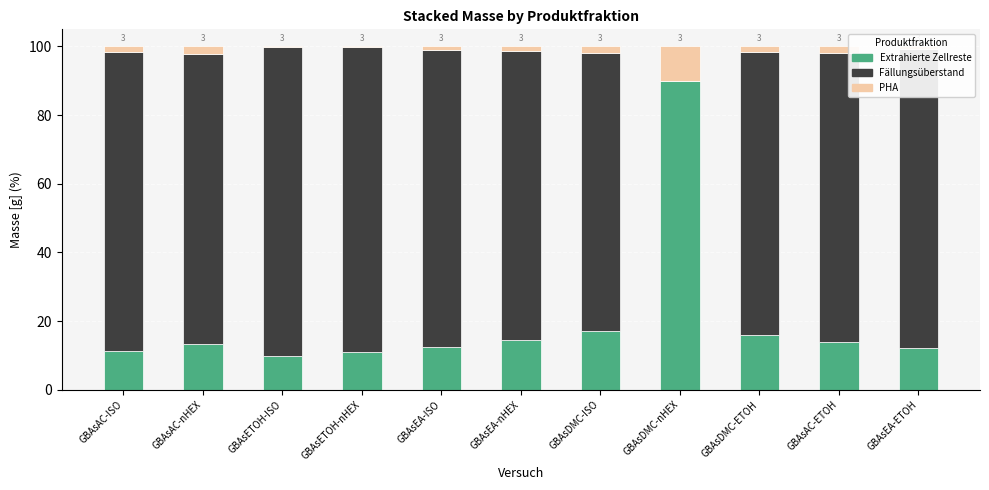

What is the maximum value for Extrahierte Zellreste?

90.0